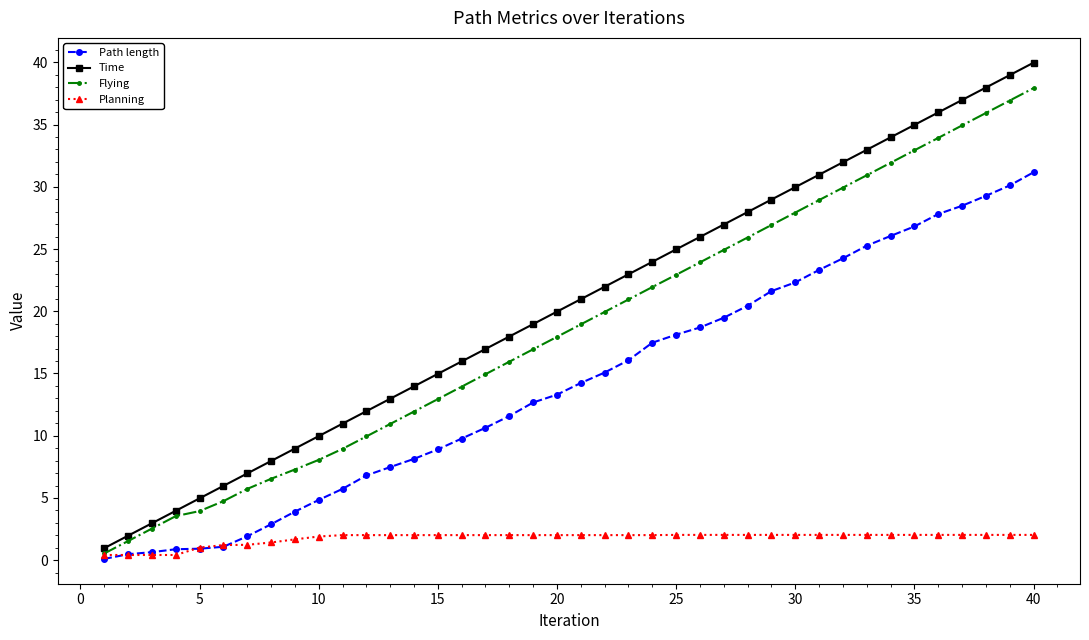

Which series has the largest total across all categories?

Time